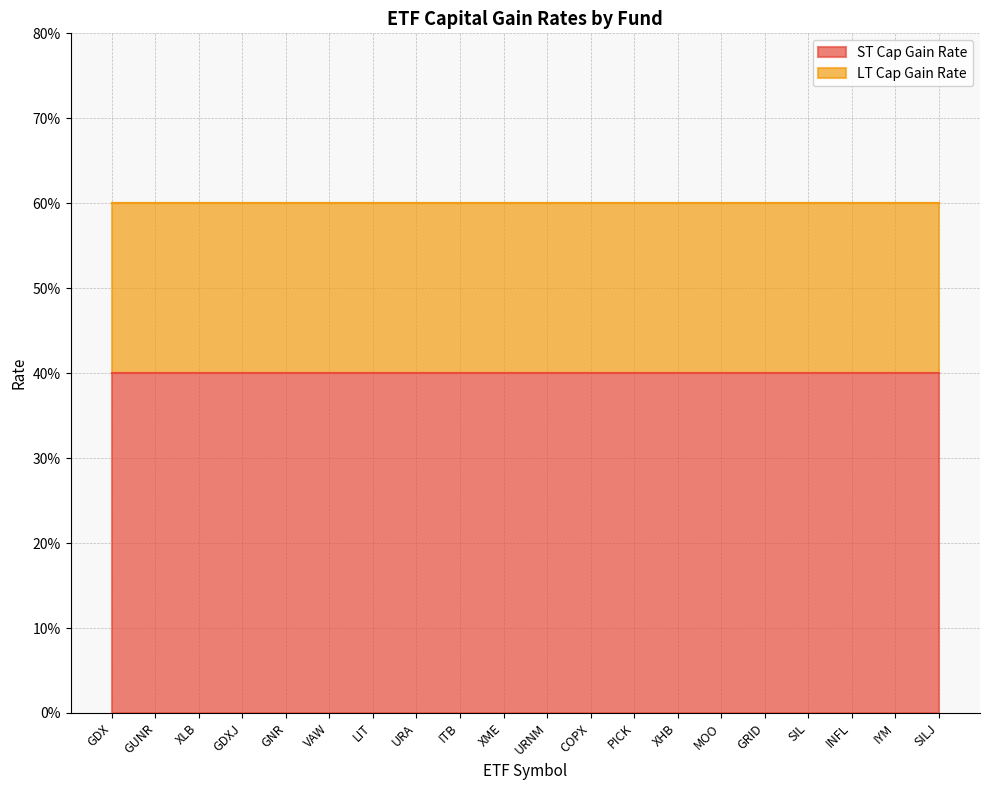

Which category has the highest value in the LT Cap Gain Rate series?

GDX